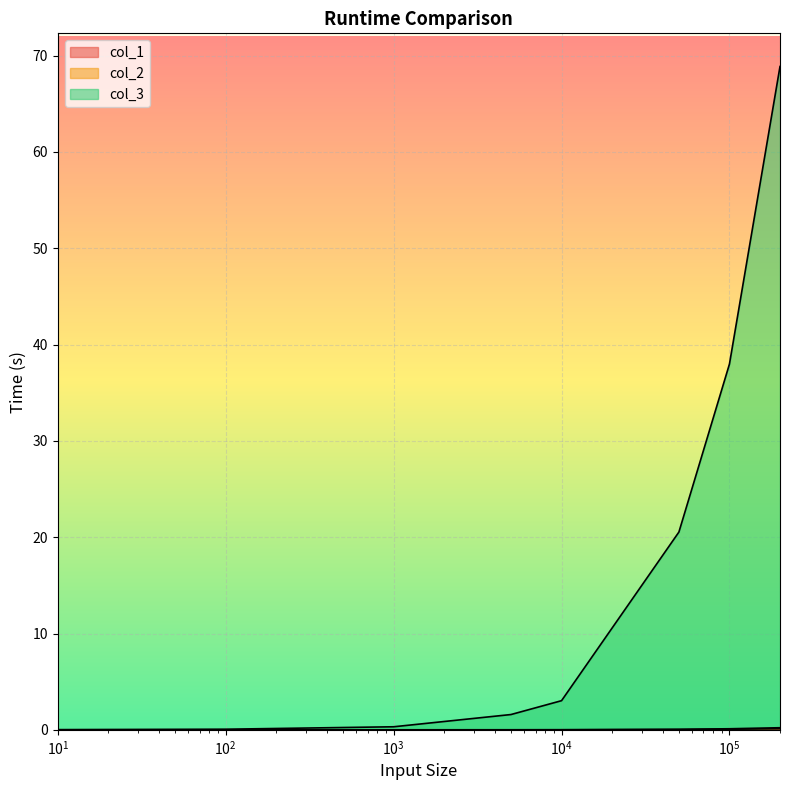

What is the difference between the maximum and minimum values in the col_1 series?

0.1